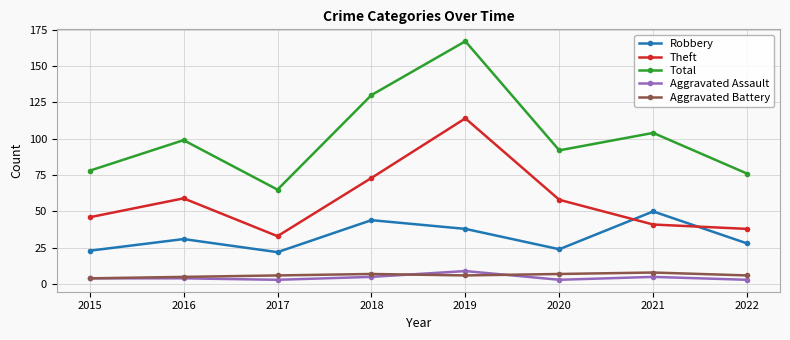

True or false: Theft has more than 2 interior local peaks.

False